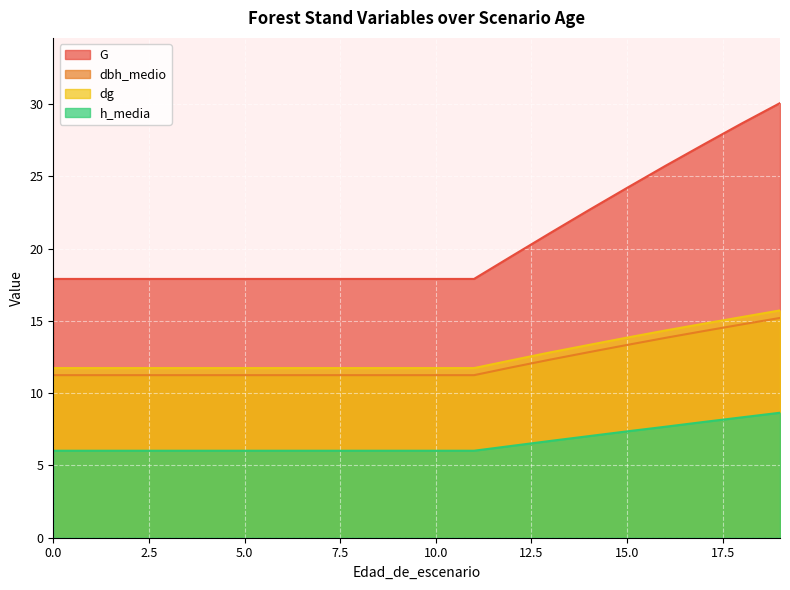

The h_media series shows 6.0 at 9. True or false?

True